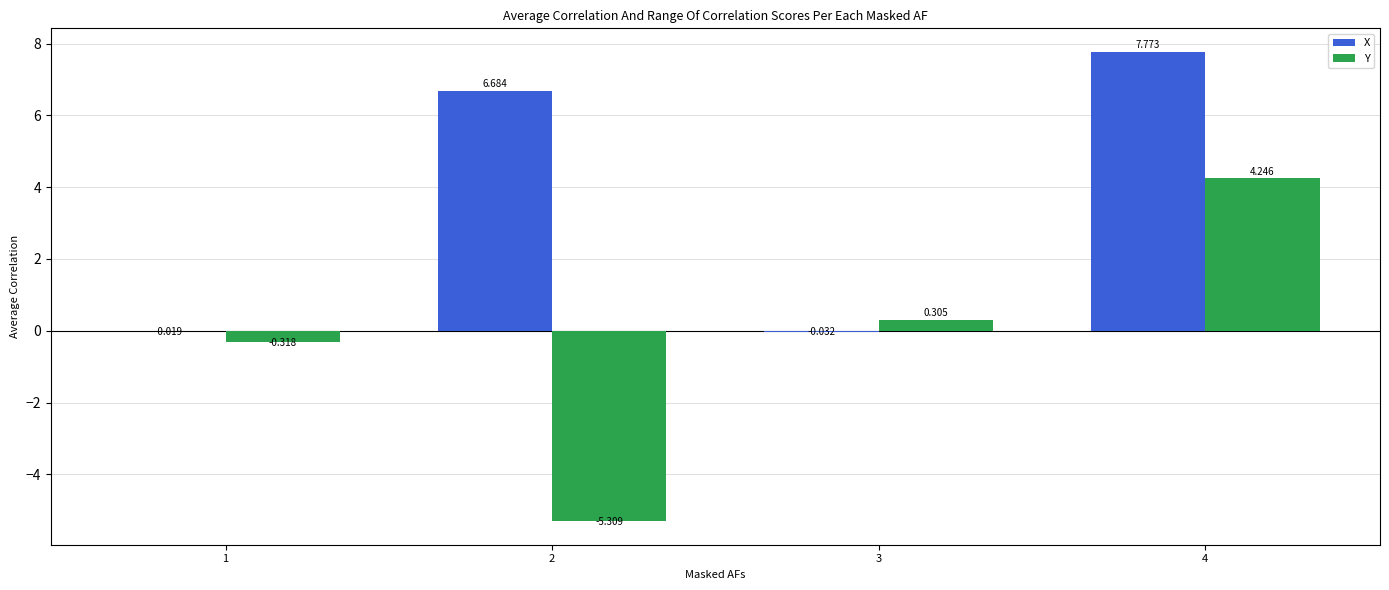

Between 2 and 4, which series saw the biggest shift?

Y